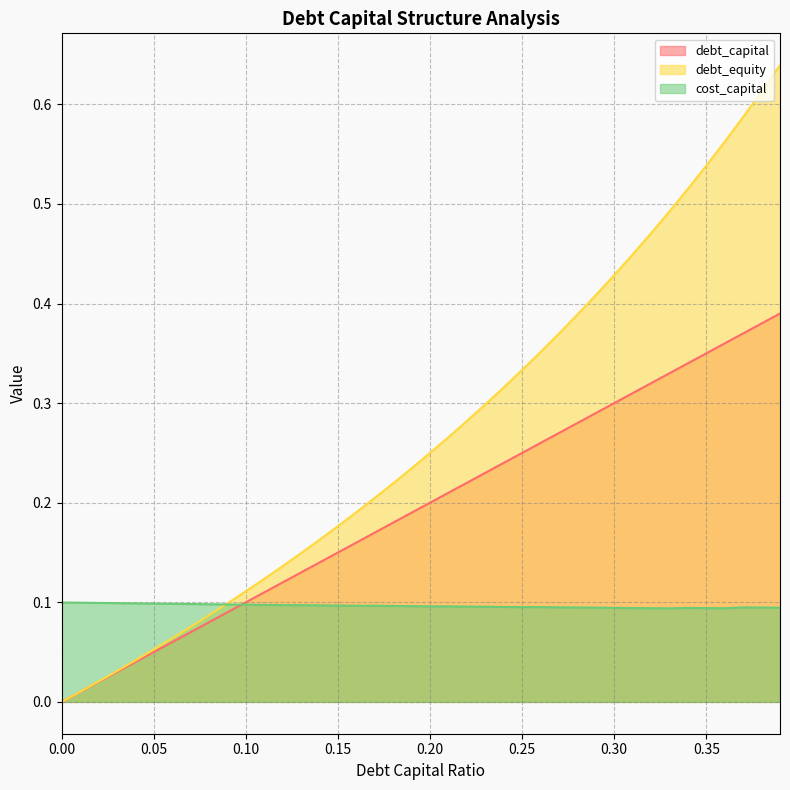

True or false: debt_equity and debt_capital intersect in this chart.

False